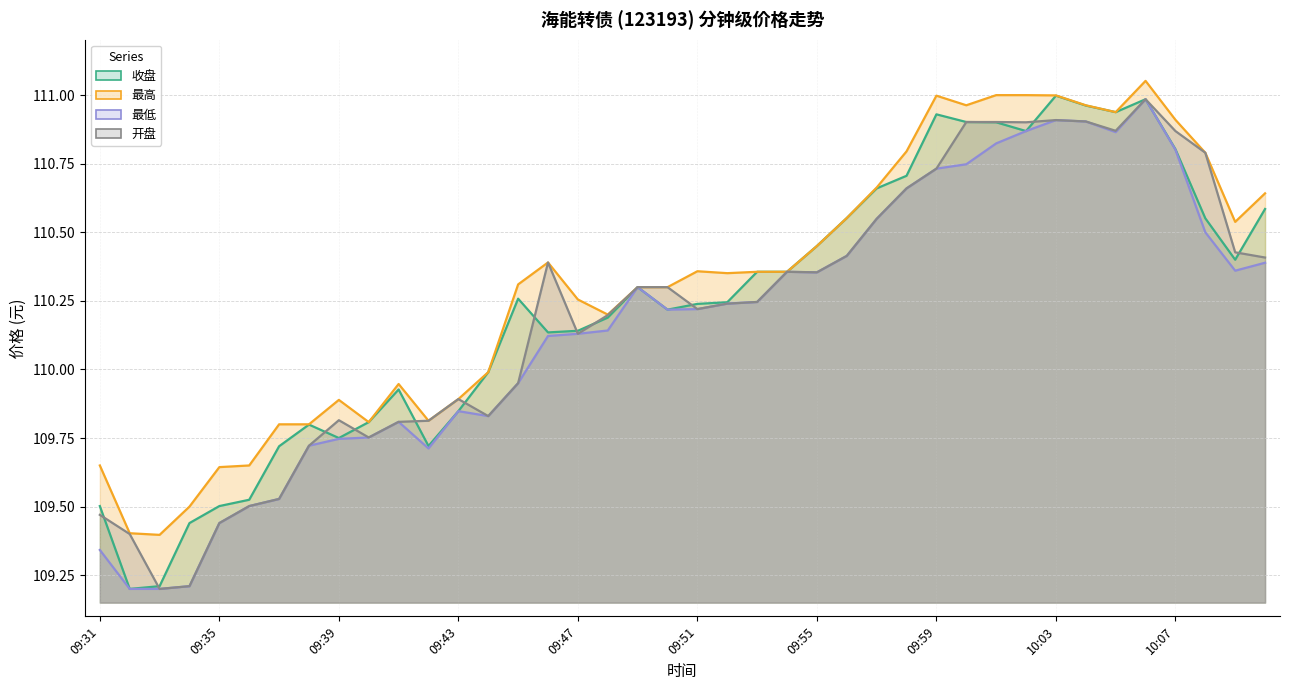

Which series has the widest spread of values?

收盘